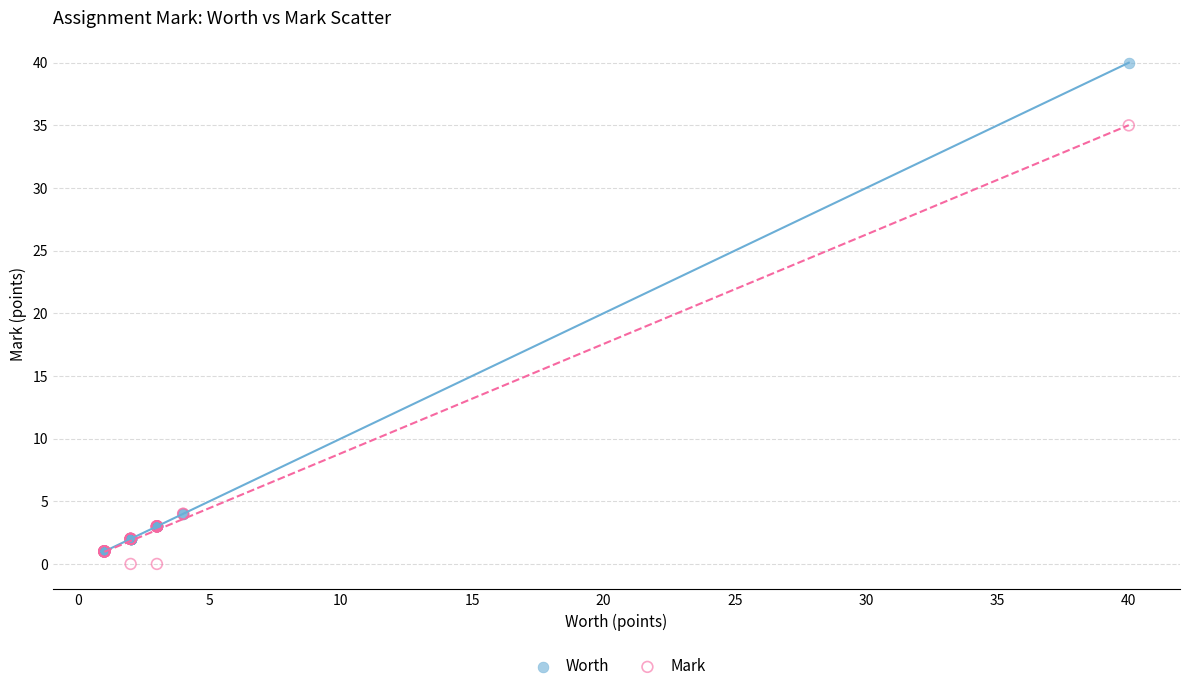

Which series contains the lowest Y value?

Mark